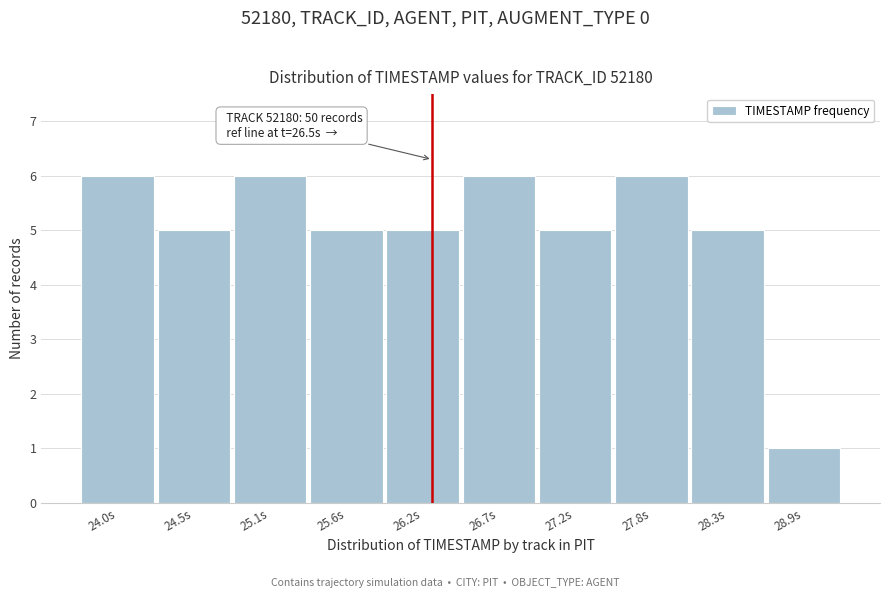

Reading left to right, extract all data points from this chart.

6	5	6	5	5	6	5	6	5	1